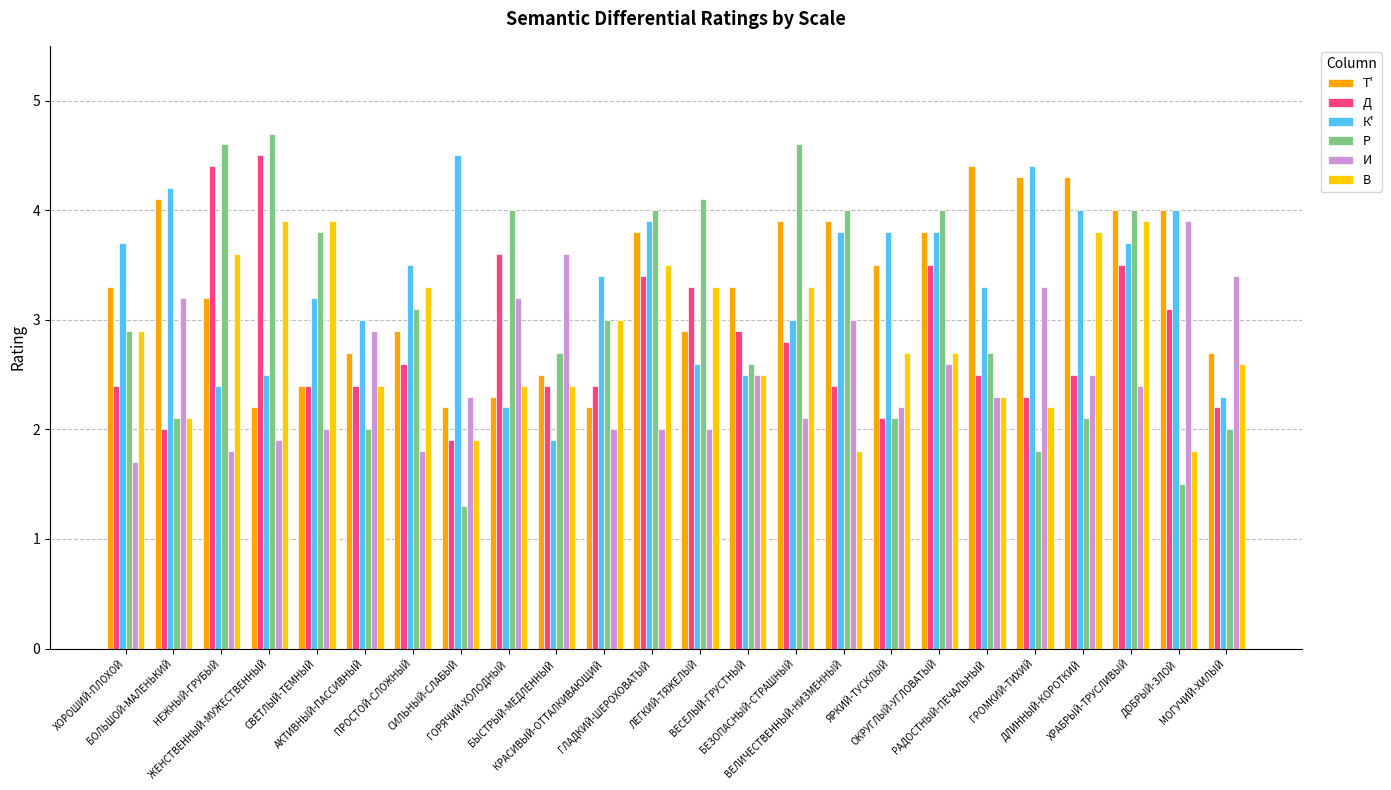

At how many categories does at least one series exceed 4?

9